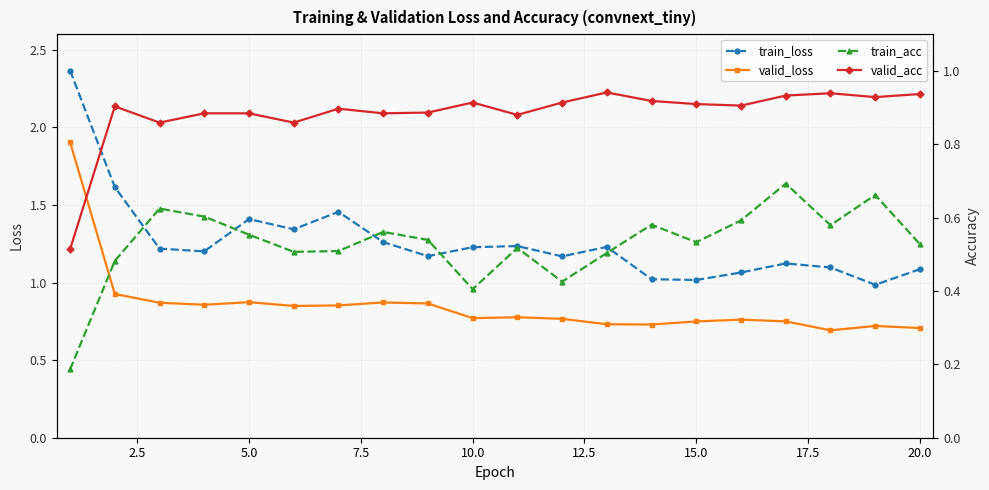

True or false: train_loss and valid_loss intersect in this chart.

False